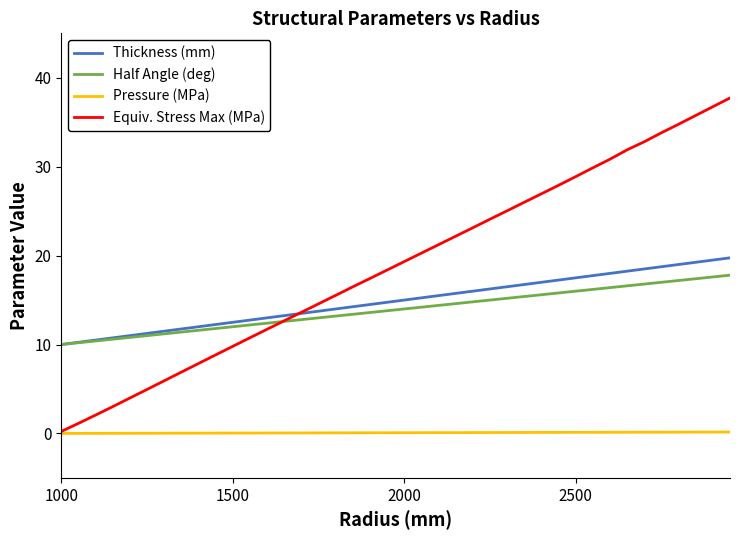

What is the maximum value shown in the chart?

37.7